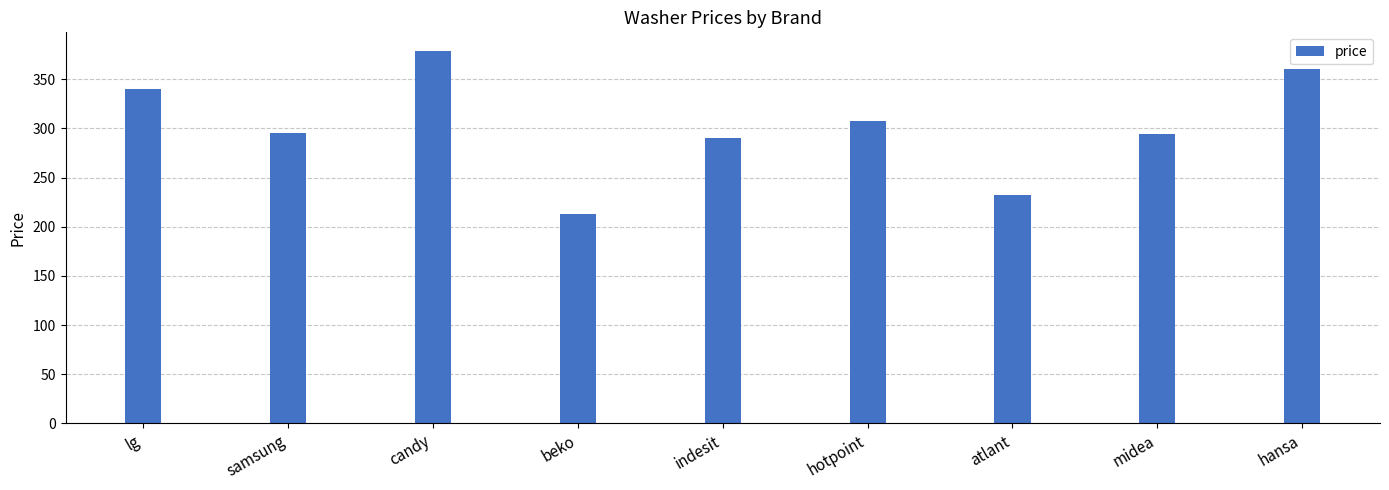

What is the change in value from hotpoint to hansa?

+52.8